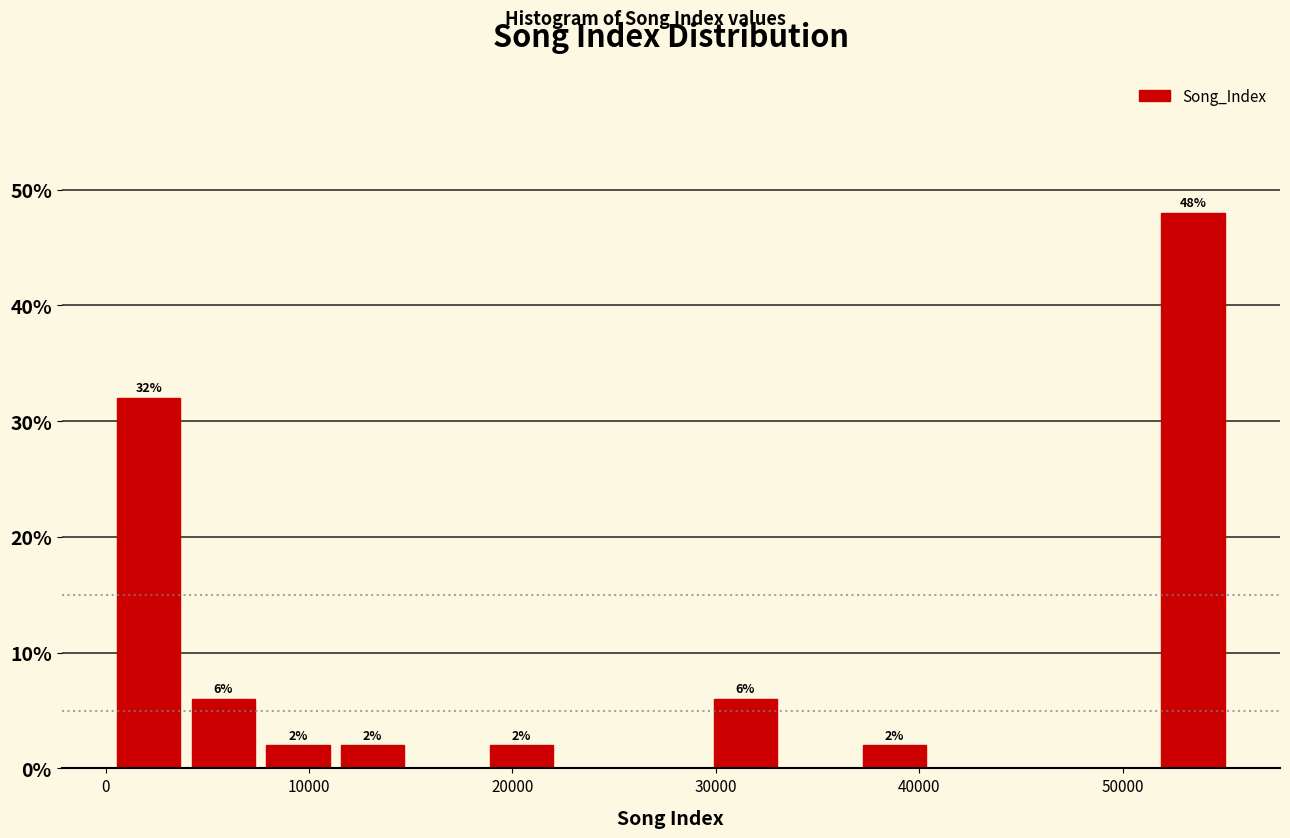

Around what value on the x-axis is the tallest bar? Give the approximate position of its centre, as read against the axis.

53000